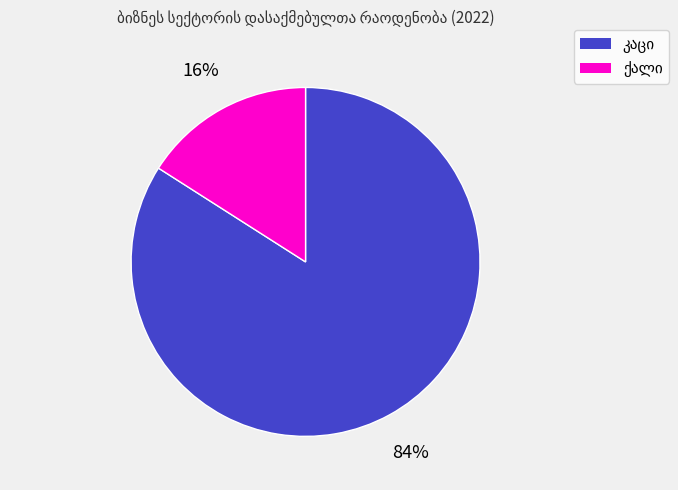

How many slices are in this pie chart?

2